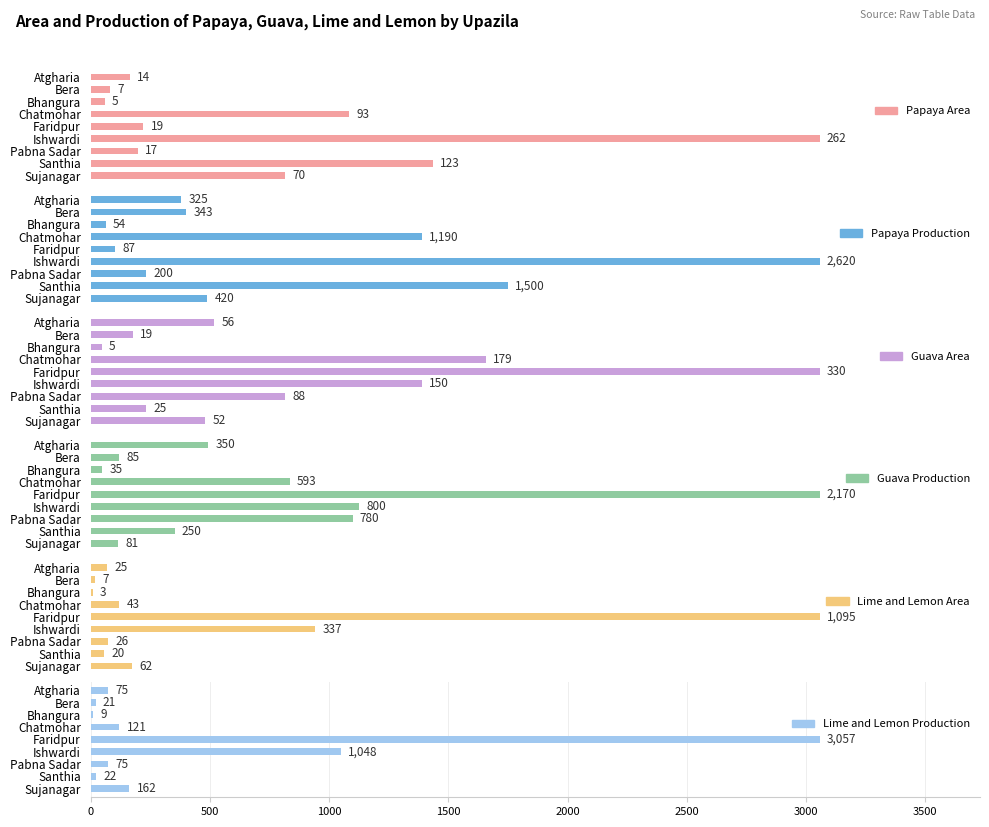

What is the sum of the Guava Production values at Chatmohar and Pabna Sadar?

1373